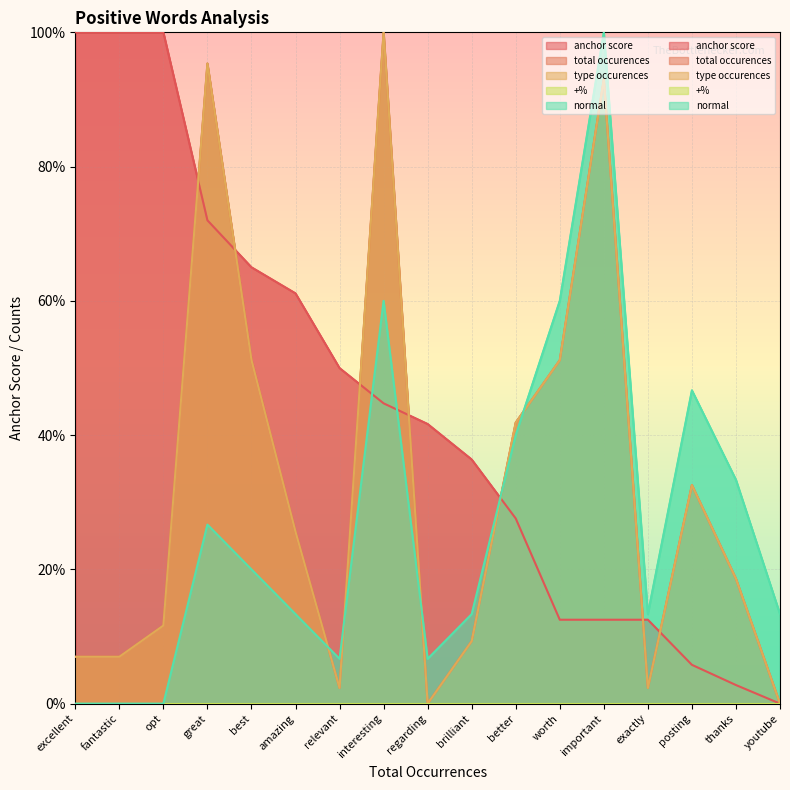

How many interior local valleys does the total occurences series have?

3